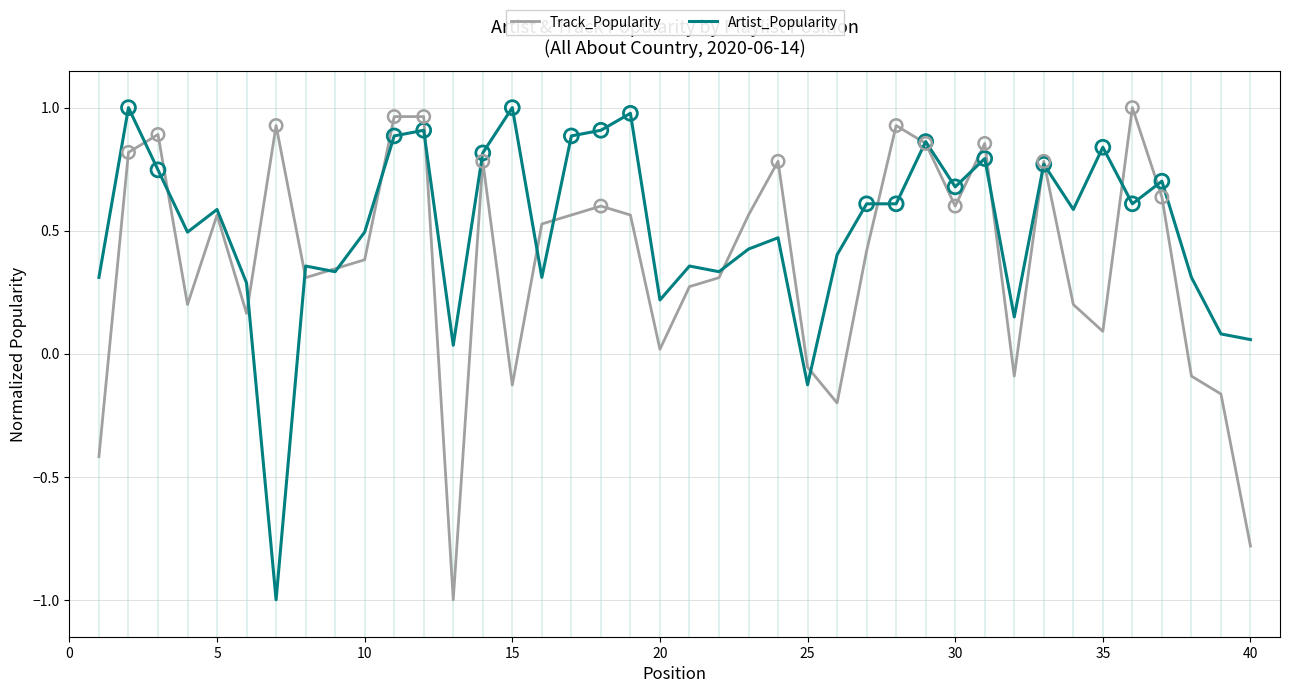

Rank the series by their average value, from lowest to highest.

Track_Popularity, Artist_Popularity